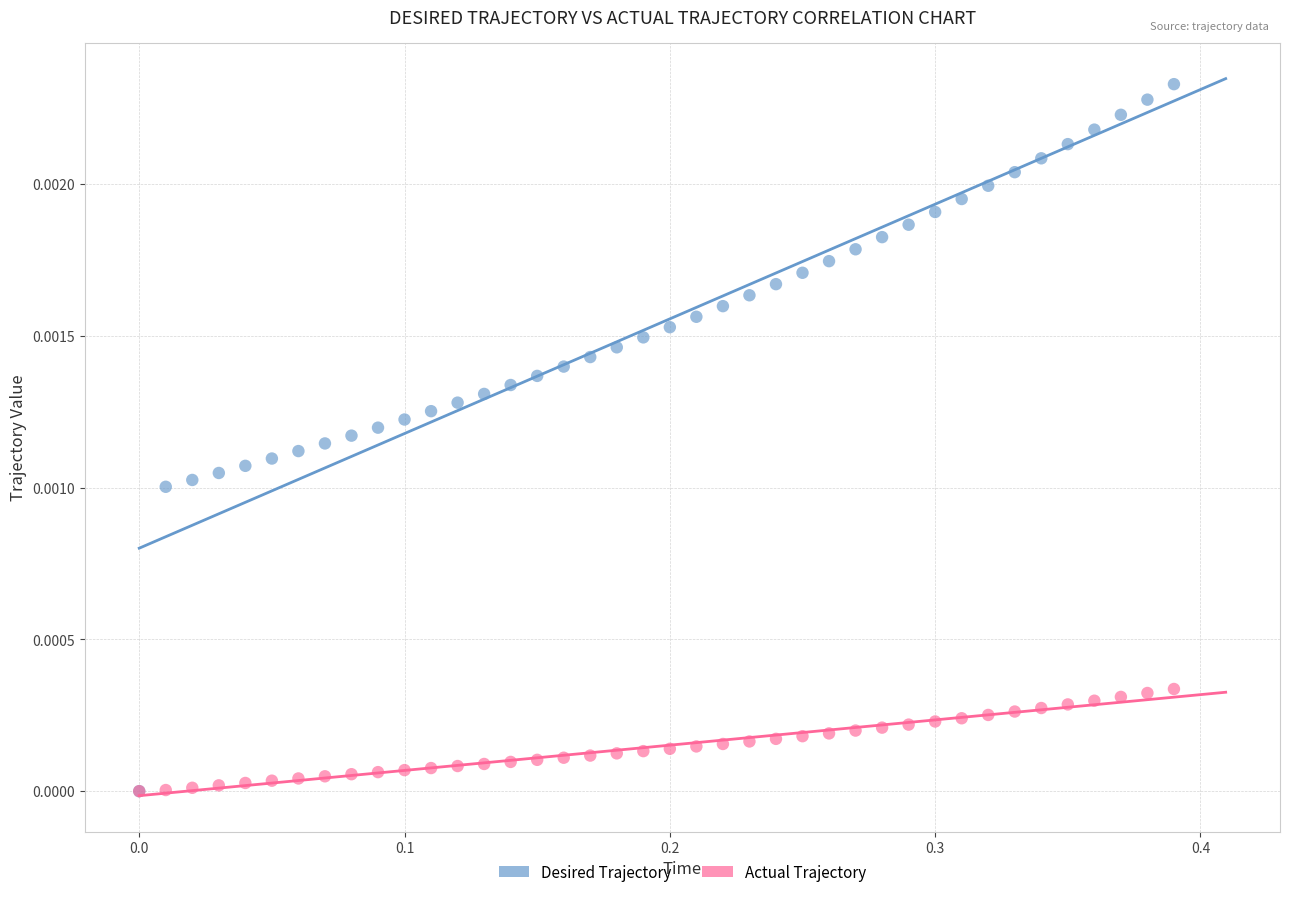

Which series has the largest Y range (max minus min)?

Desired Trajectory